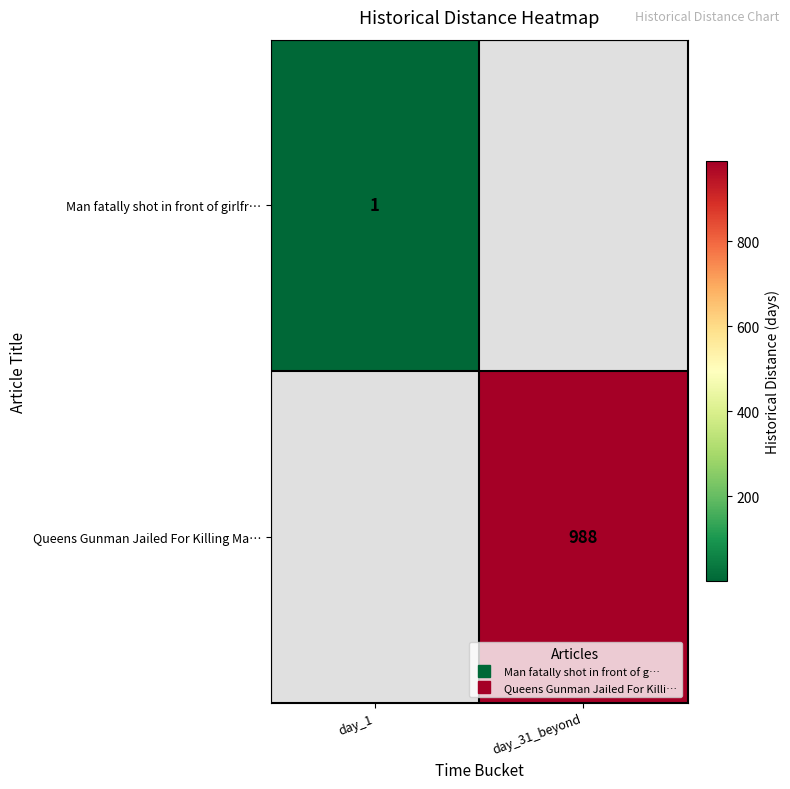

The value of Man fatally shot in front of girlfr… at day_1 is 1.7. True or false?

False